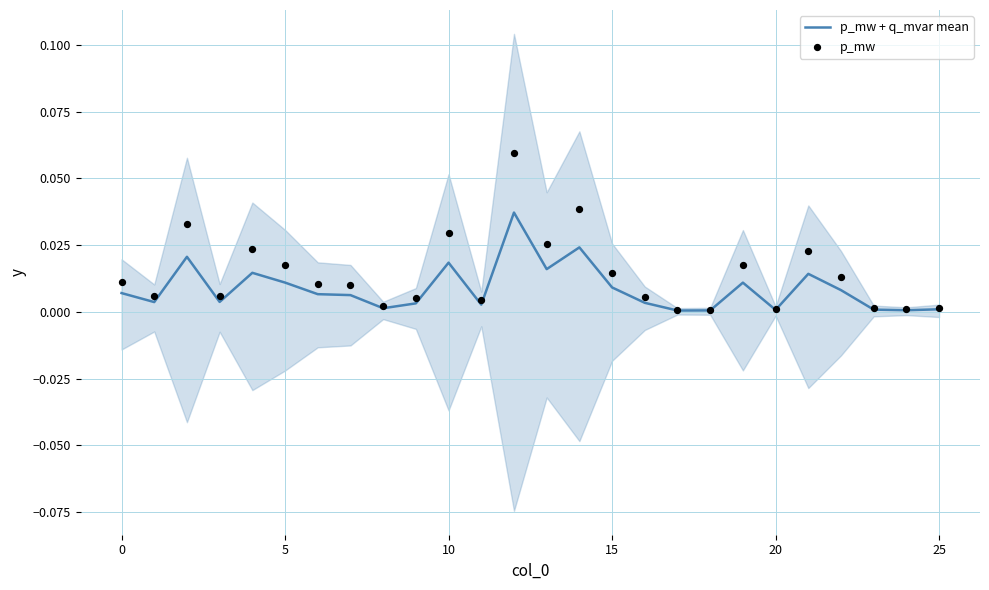

Which series reaches the minimum Y coordinate?

p_mw + q_mvar mean